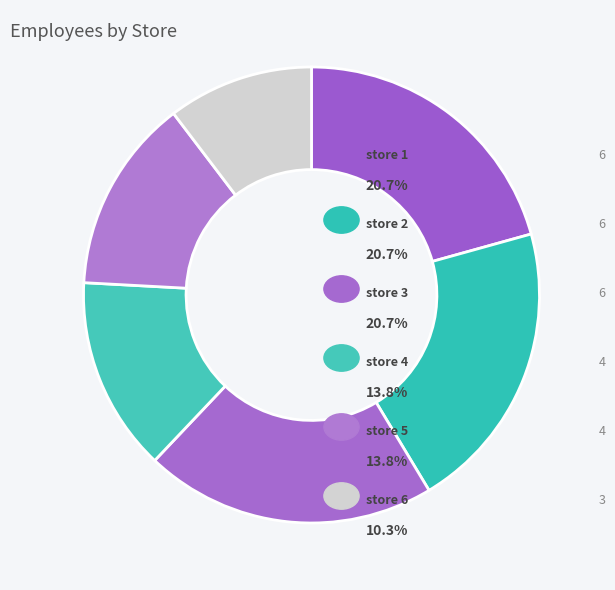

How many segments does this pie chart have?

6